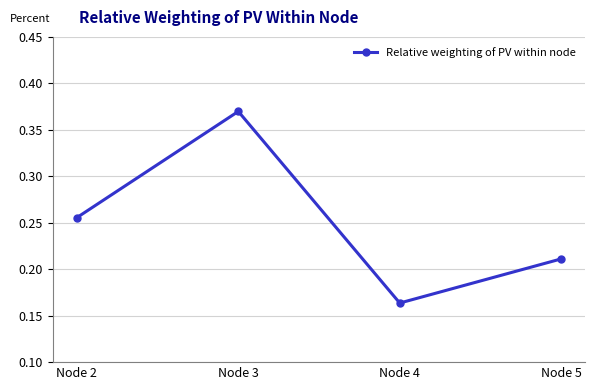

At which category does the chart reach its peak across all series?

Node 3